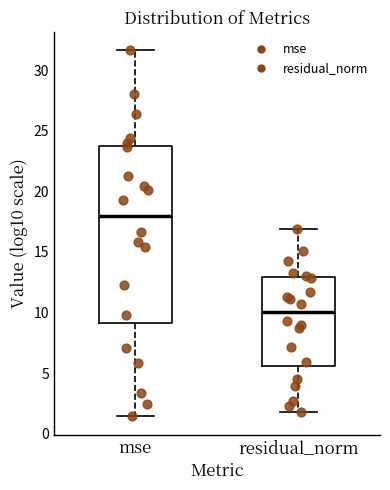

Which box has the lowest median line?

residual_norm